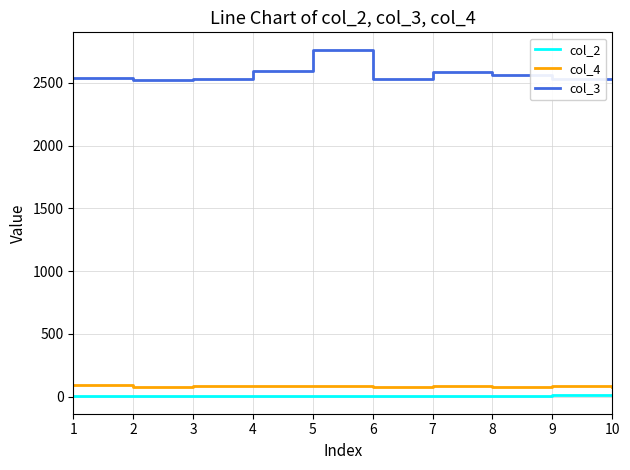

What is the maximum value for col_3?

2764.5